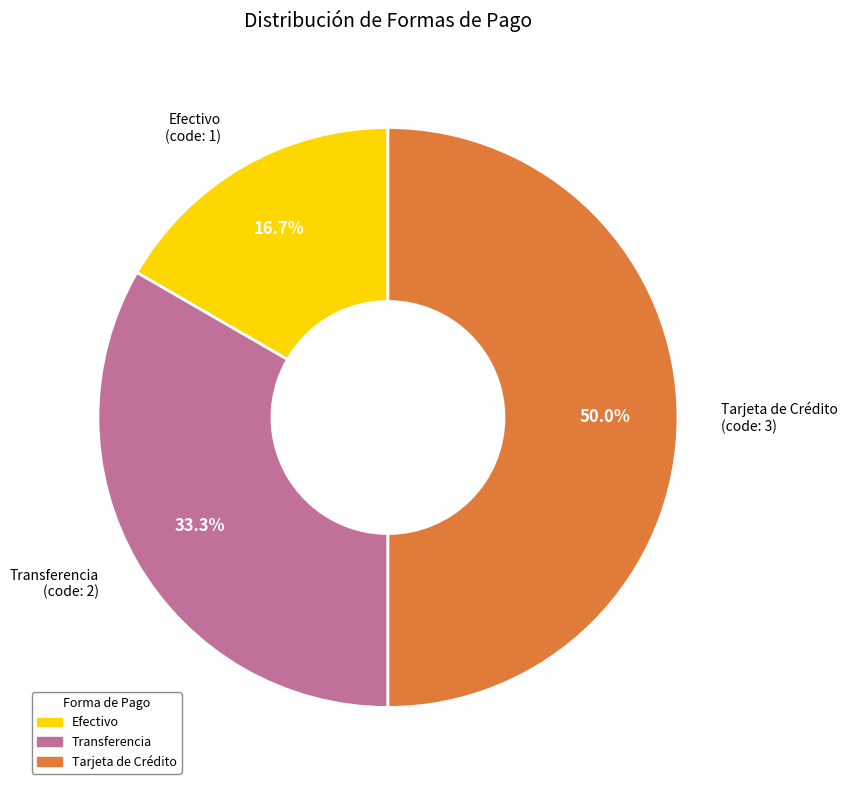

True or false: Tarjeta de Crédito accounts for 43% of the total.

False